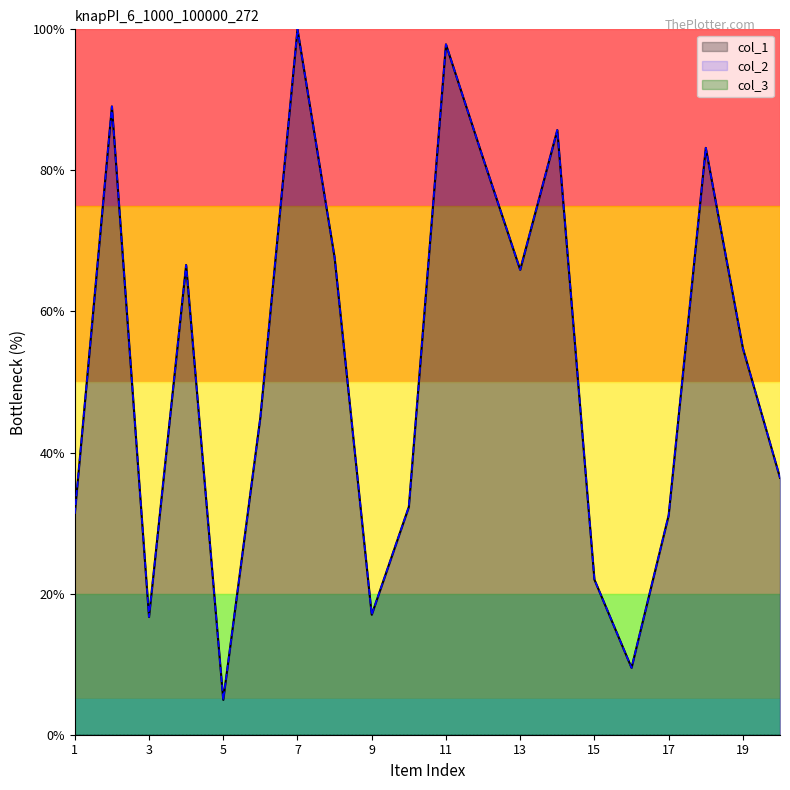

At which label is col_2 closest to 52?

19